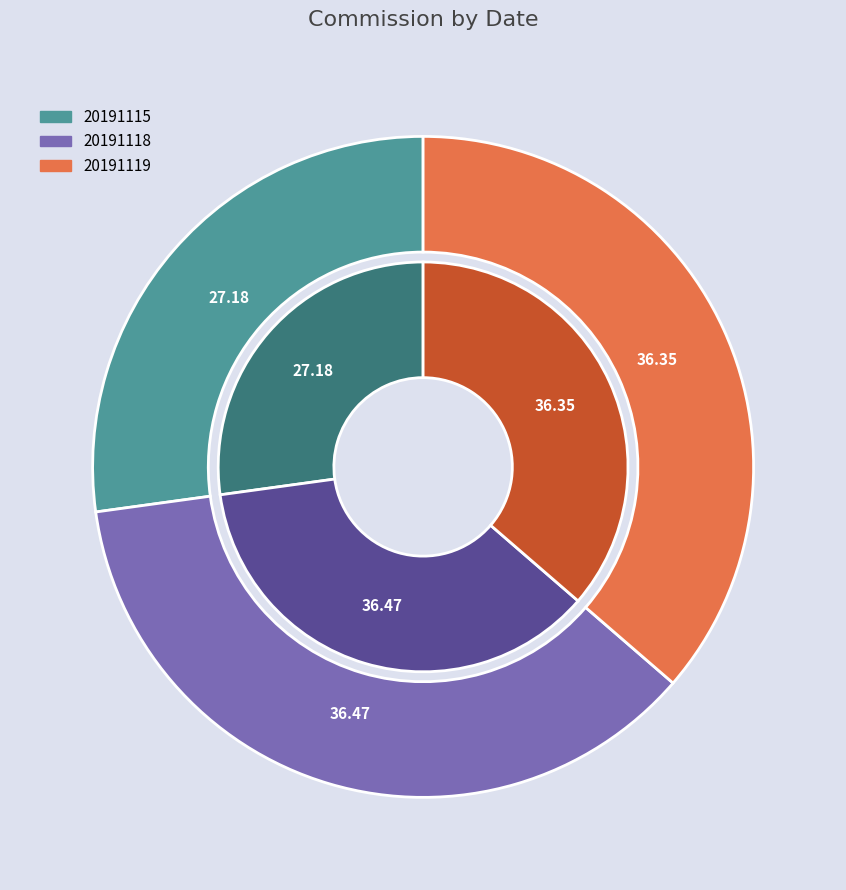

Count the number of slices in the pie.

3